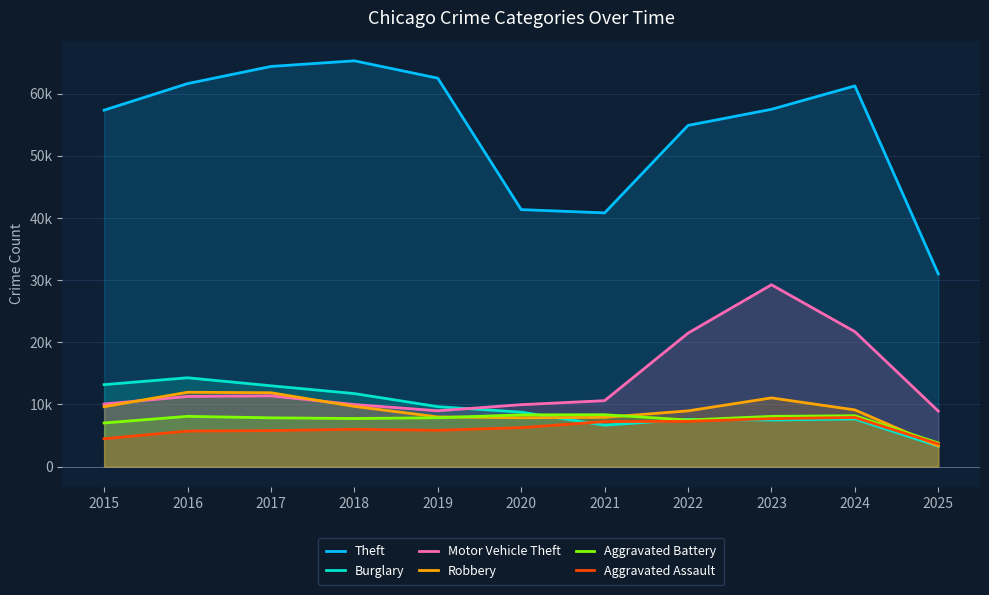

What is the value of the Motor Vehicle Theft point at the 9th from the left?

29255